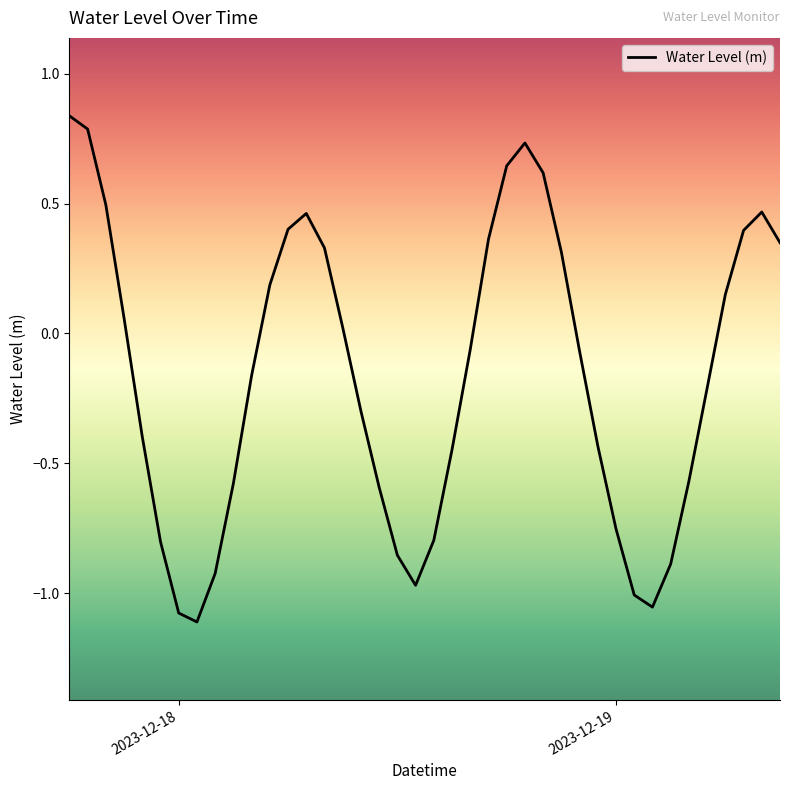

What is the difference between the maximum and minimum values?

1.9